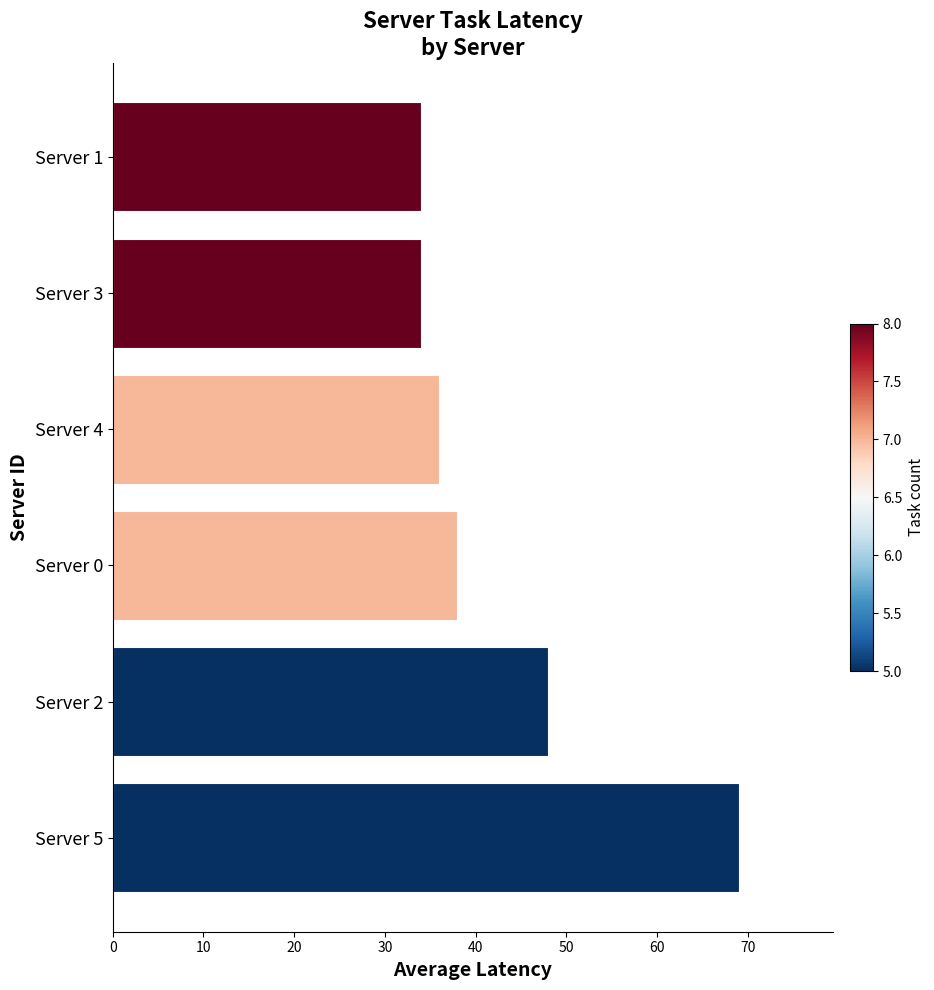

What is the change in value from Server 2 to Server 1?

-14